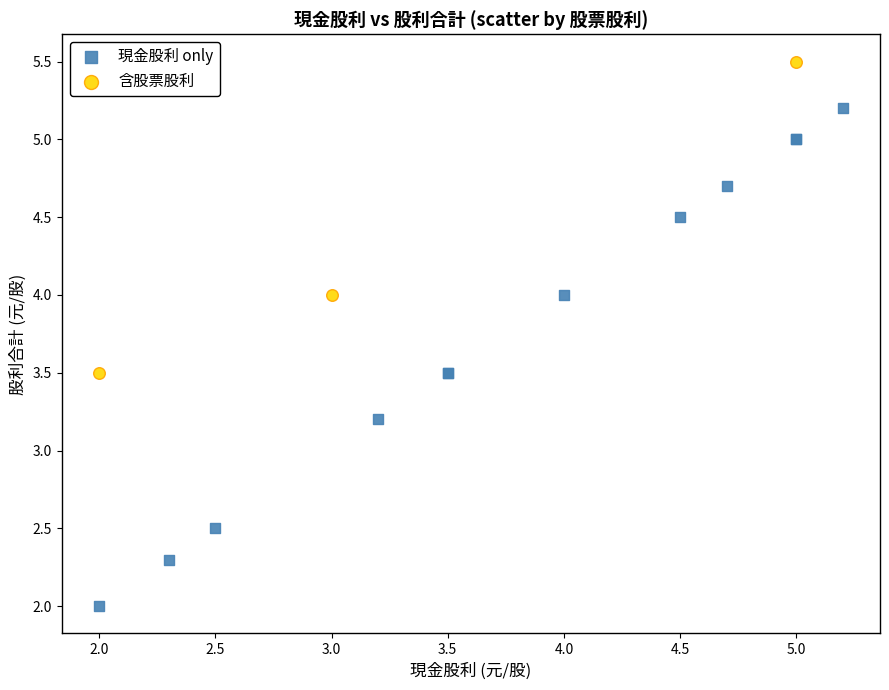

Which series reaches the minimum Y coordinate?

現金股利 only